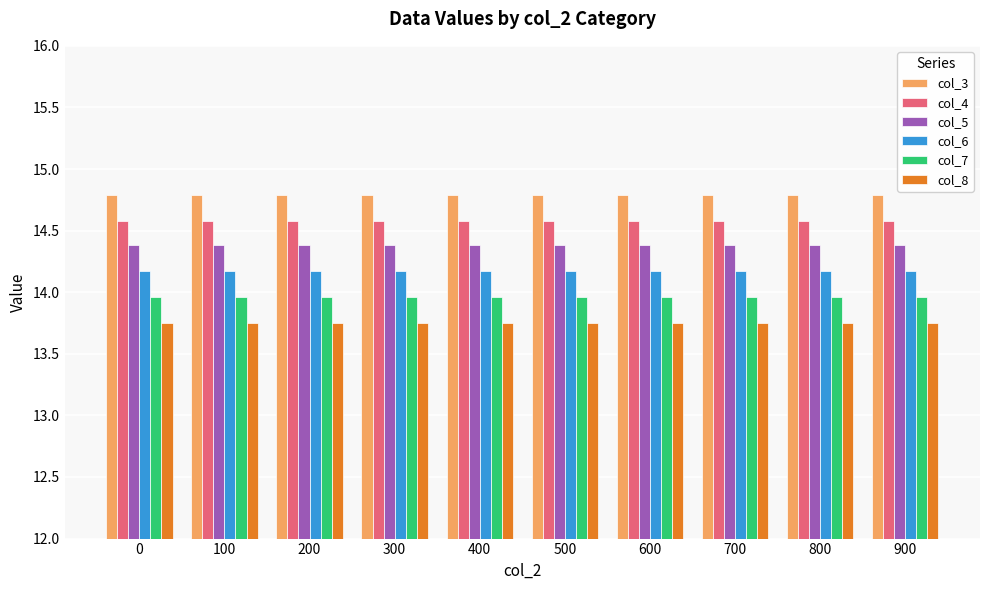

The col_5 series shows 21.6 at 200. True or false?

False